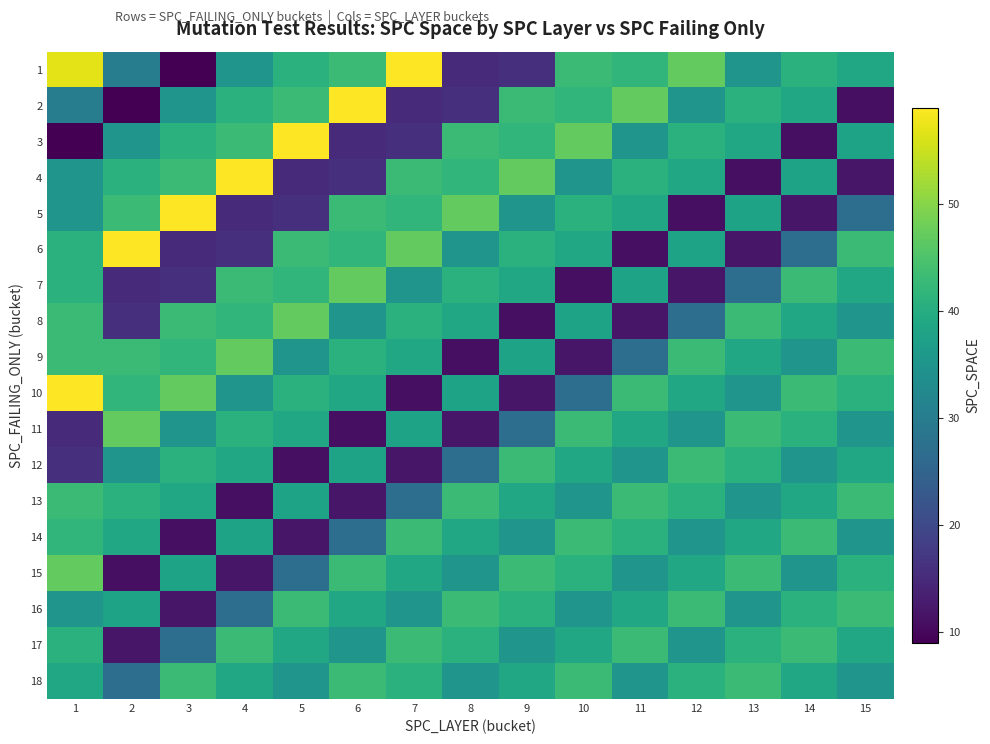

At which category does the chart reach its peak across all series?

7